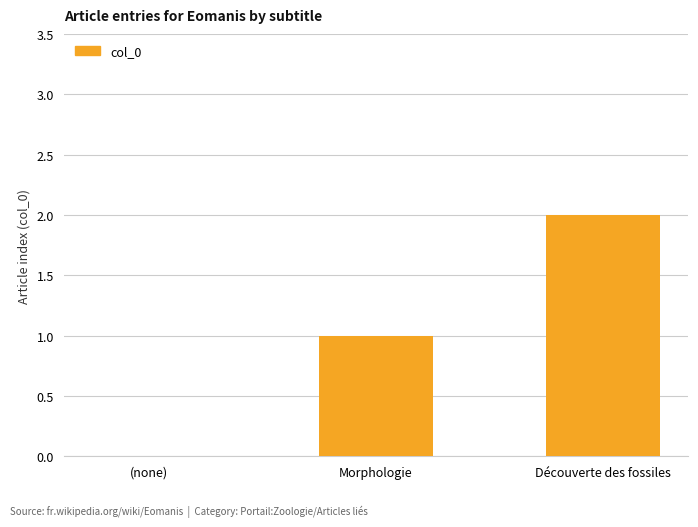

The value at (none) is 0. True or false?

True